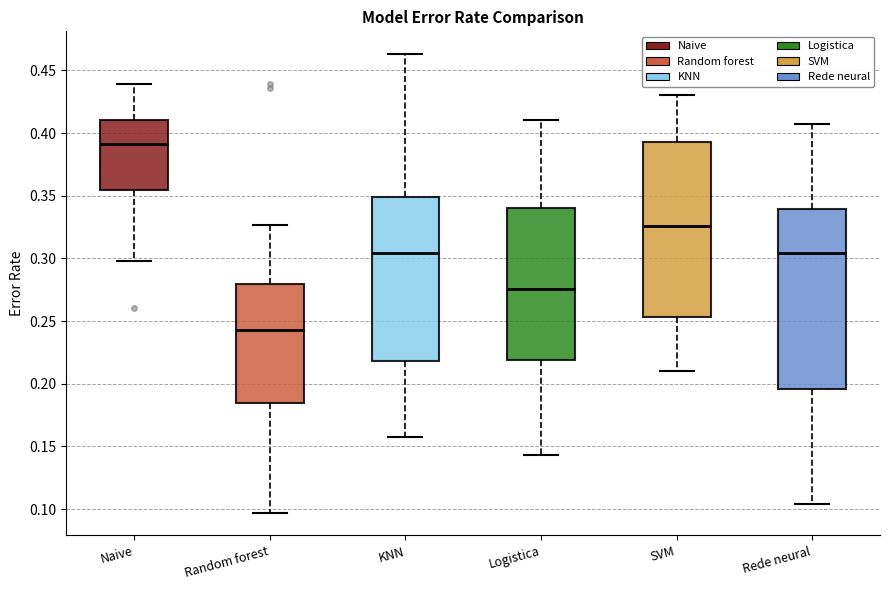

Where is the lower edge of the box for Rede neural on the y-axis? The values are not printed on the chart, so give them approximately, as read against the axis.

0.195